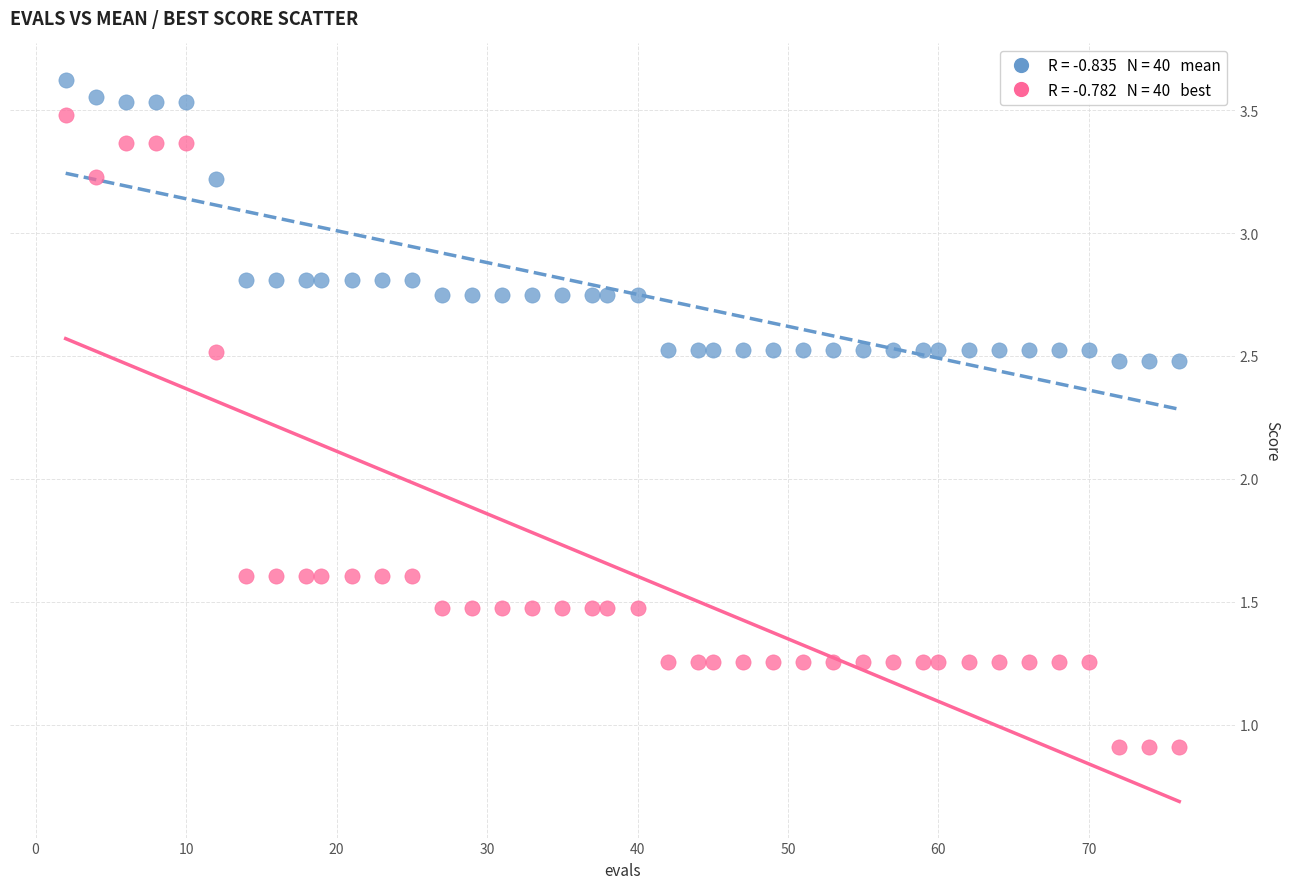

Across all data points, what is the range of X values (max minus min)?

74.0